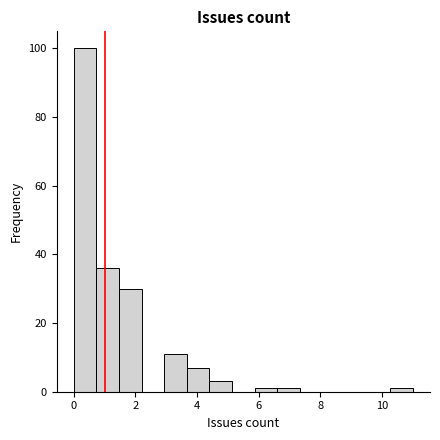

Read against the x-axis, roughly where is the centre of the tallest bar?

0.4